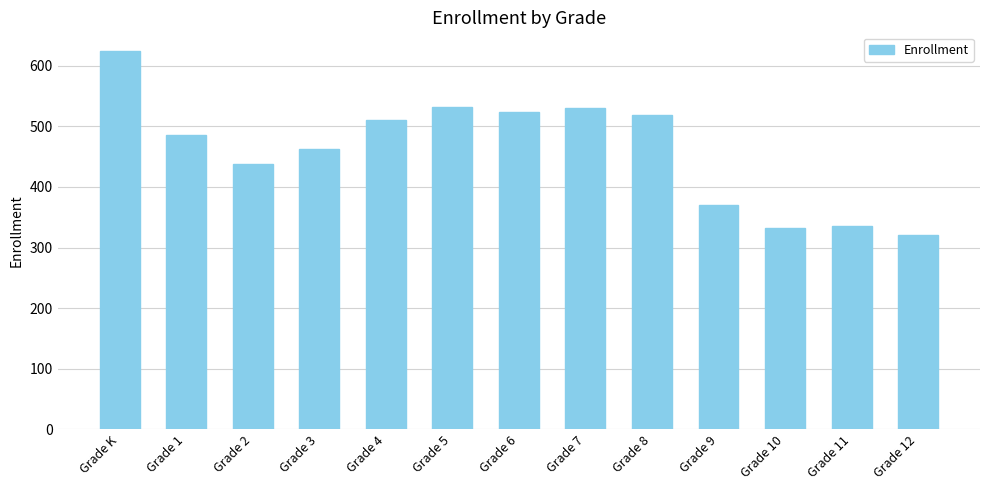

How many data points does each series have?

13